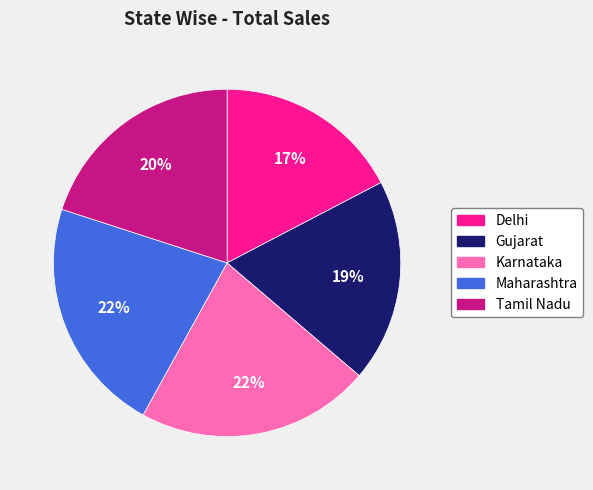

To the nearest percent, what portion does Tamil Nadu represent?

20%